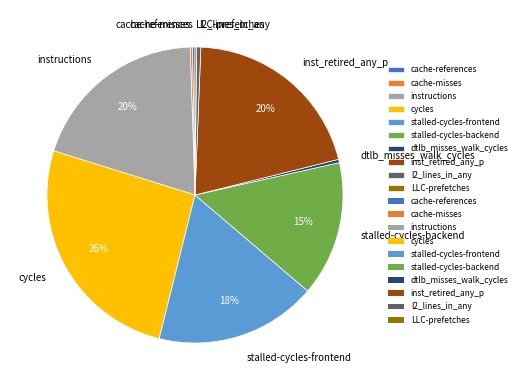

The instructions slice represents 12% of the pie. True or false?

False